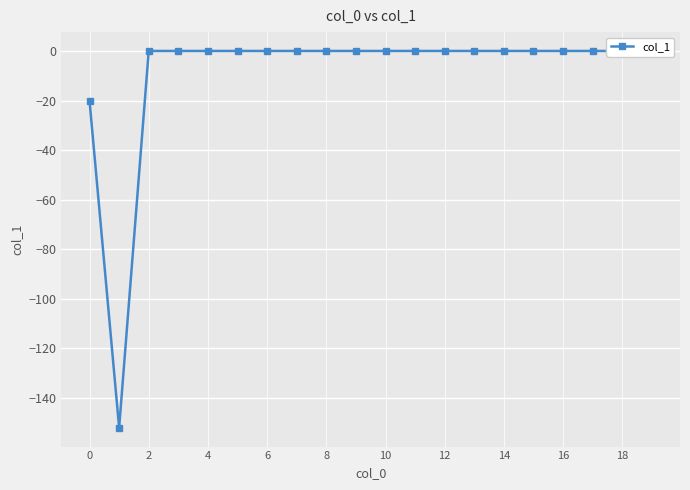

The chart shows a value of 0.0 at 17. True or false?

True